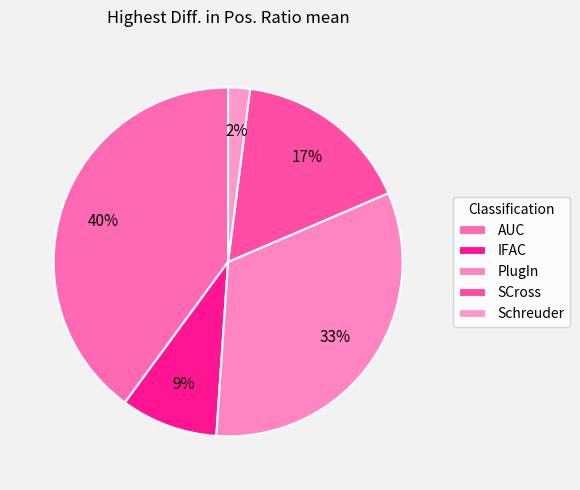

How many segments does this pie chart have?

5